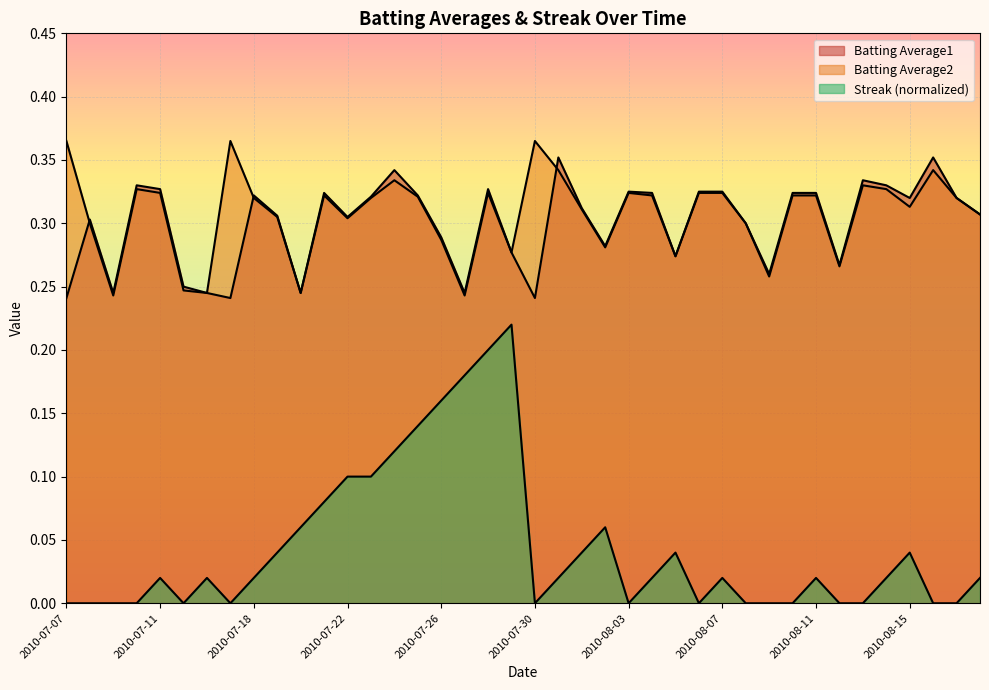

True or false: Batting Average1 has more than 2 points higher than both neighbors.

True